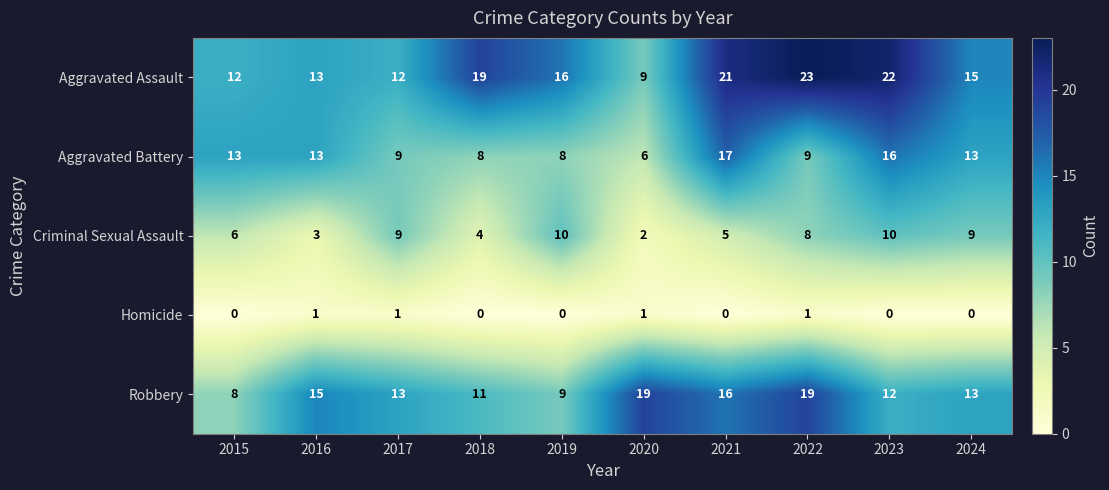

What is the approximate value of Robbery at 2018, to the nearest 10?

10